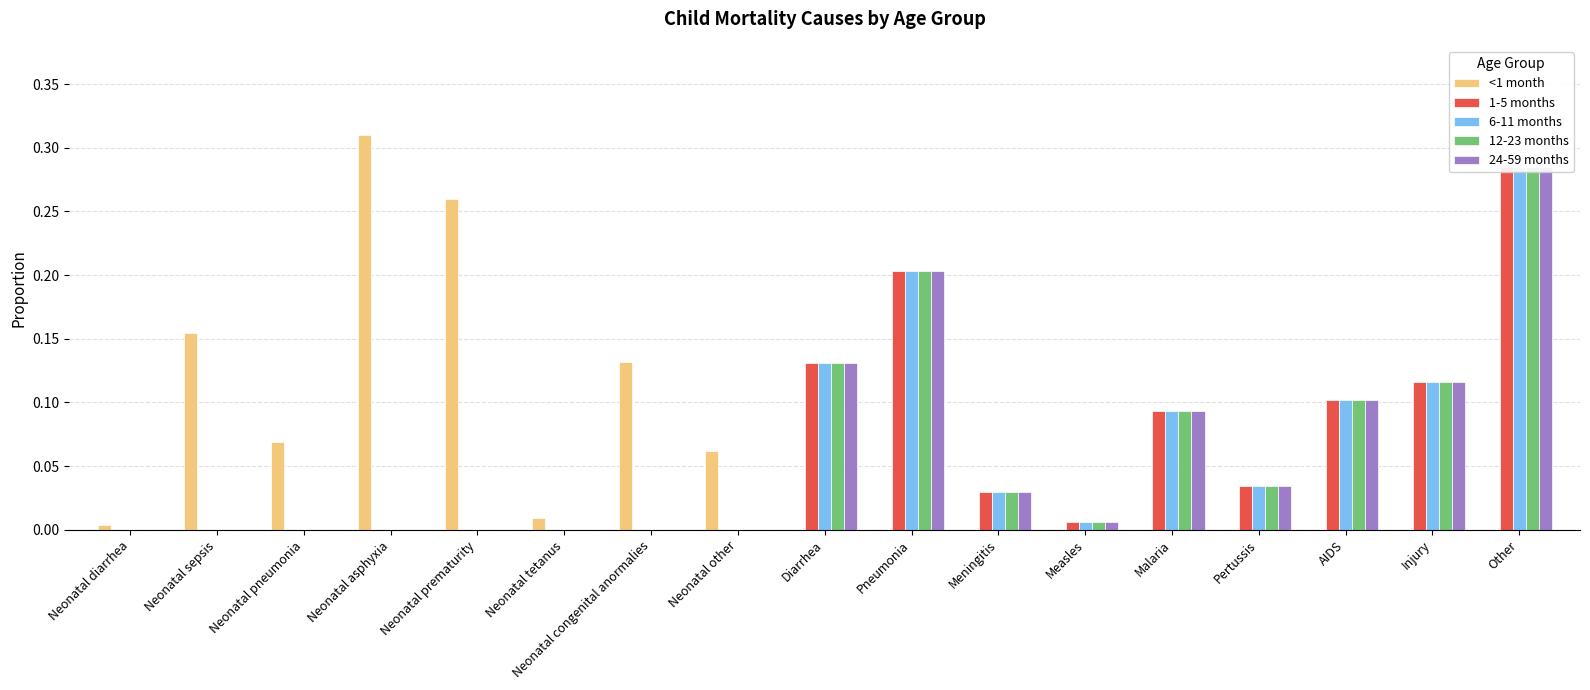

Between Neonatal diarrhea and Neonatal tetanus, which series saw the biggest shift?

<1 month